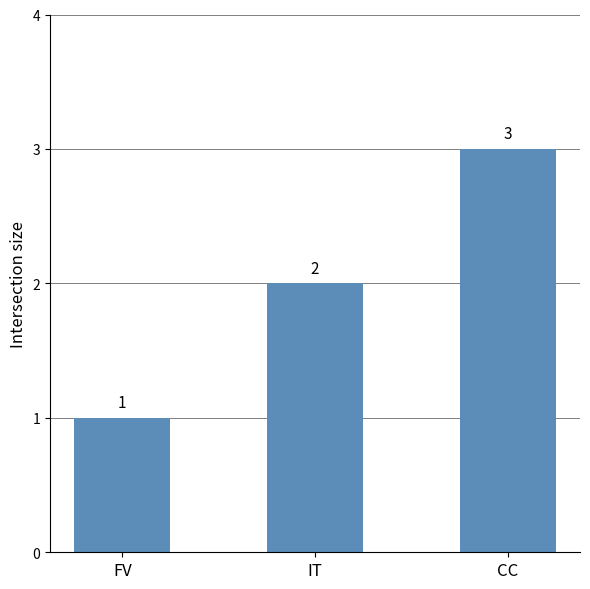

Reading left to right, list all the values displayed in this chart.

FV=1	IT=2	CC=3